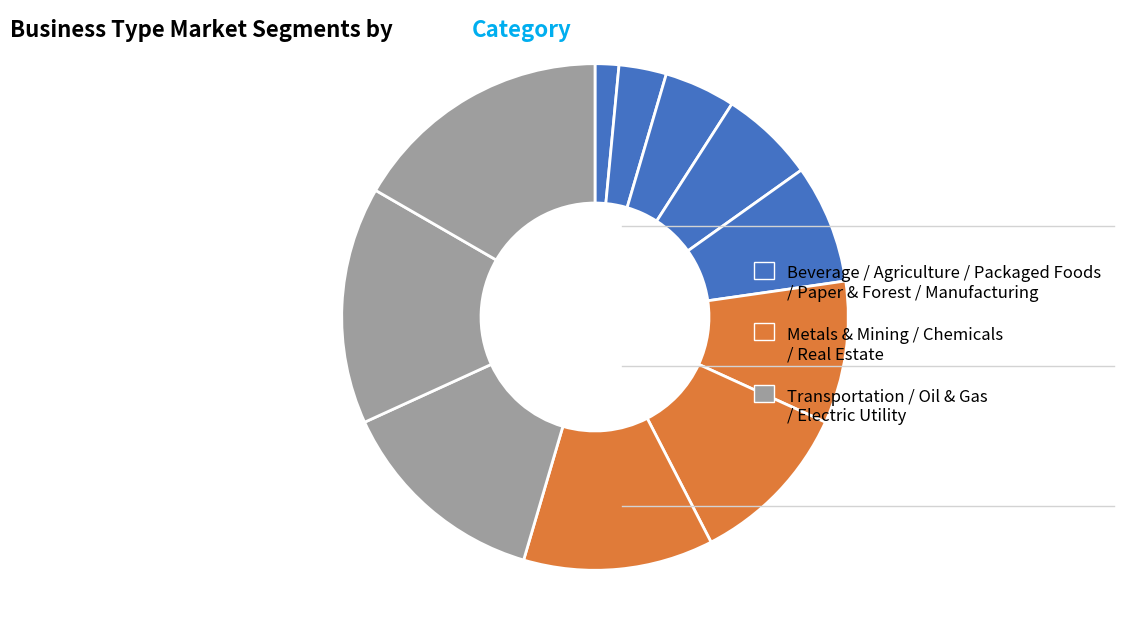

Count the number of slices in the pie.

11